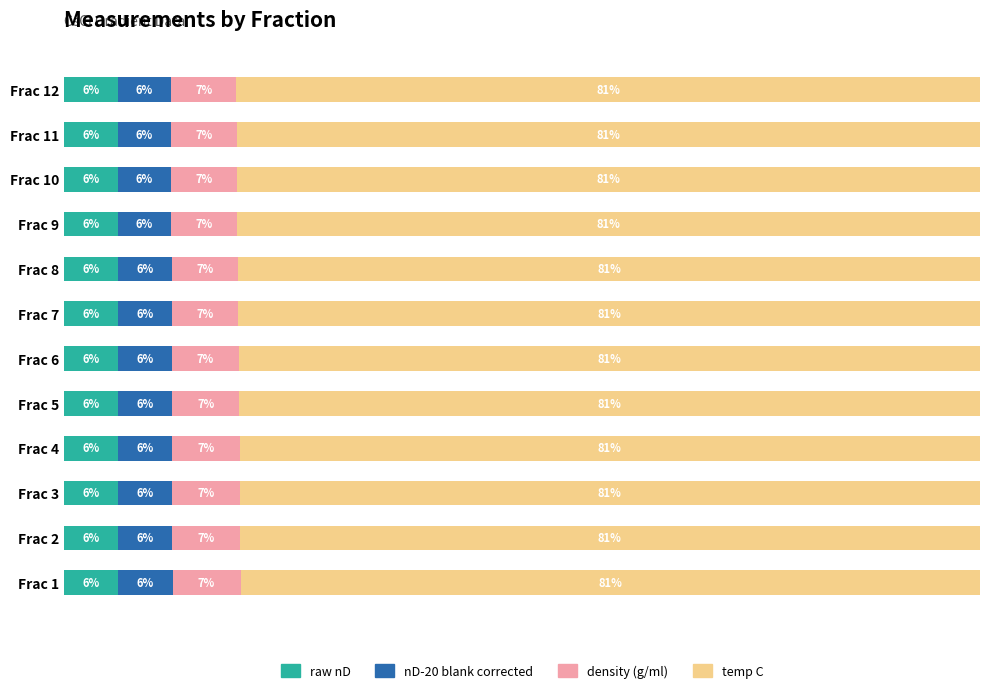

What are all the series names shown in the legend?

raw nD, nD-20 blank corrected, density (g/ml), temp C